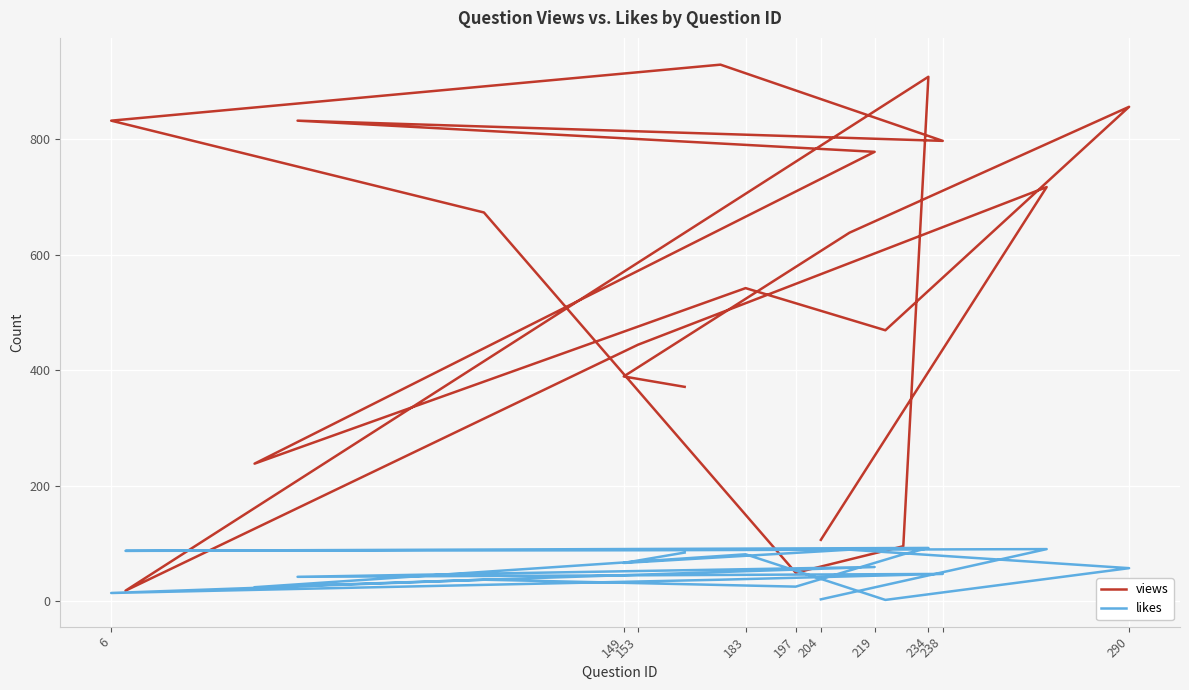

In likes, how many points are higher than both neighbors (excluding endpoints)?

7